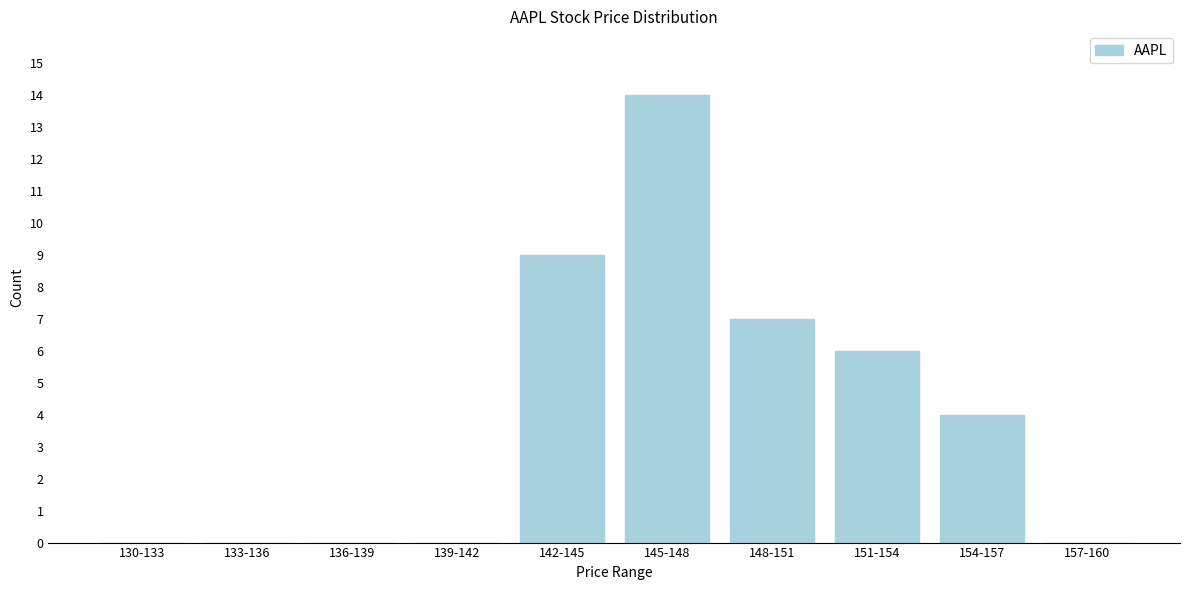

Reading left to right, list all the values displayed in this chart.

130-133=0	133-136=0	136-139=0	139-142=0	142-145=9	145-148=14	148-151=7	151-154=6	154-157=4	157-160=0